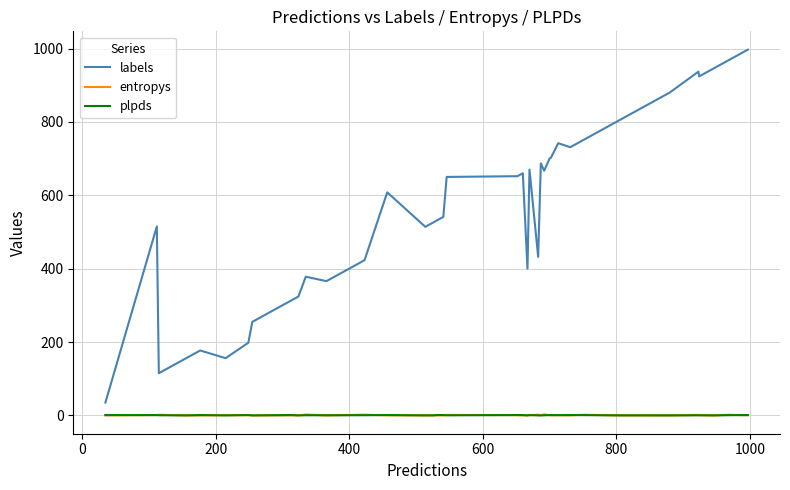

What is the difference between the maximum and second lowest values in the plpds series?

1.0